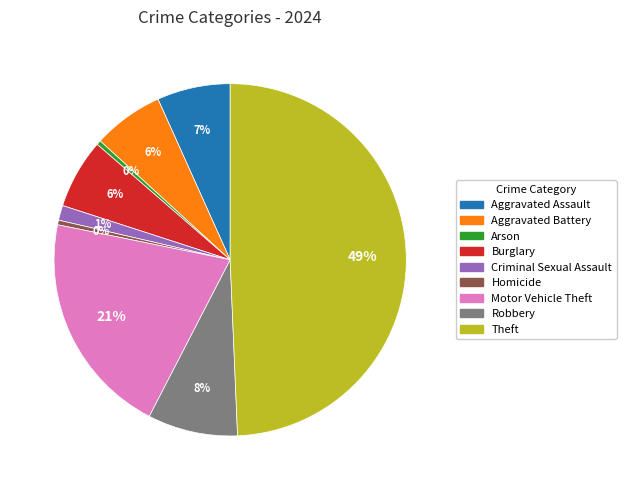

To the nearest percent, what is the average slice percentage?

11%